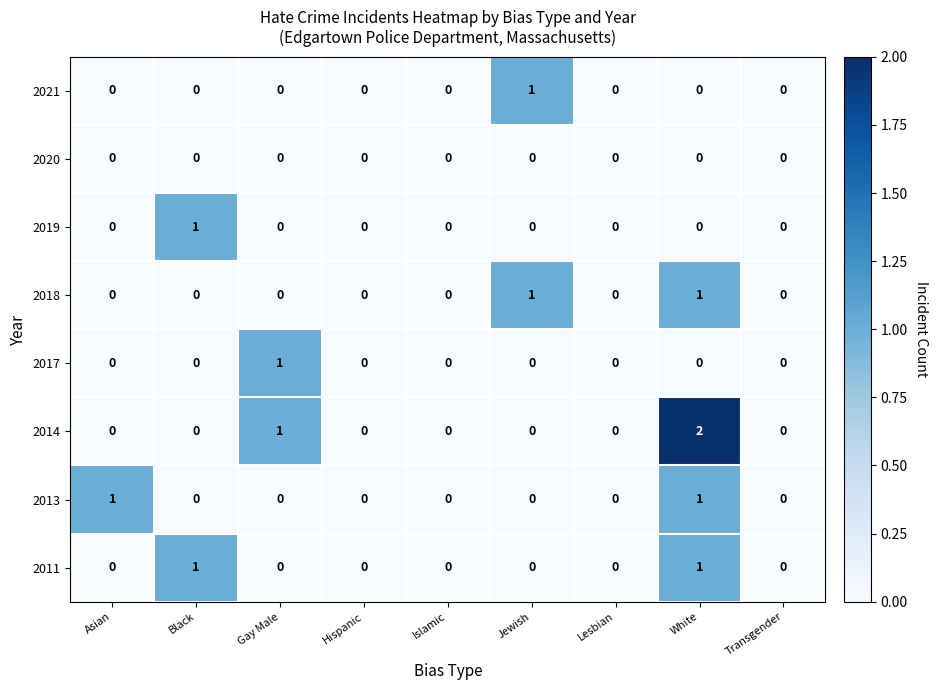

Which series has the largest range (max minus min)?

2014